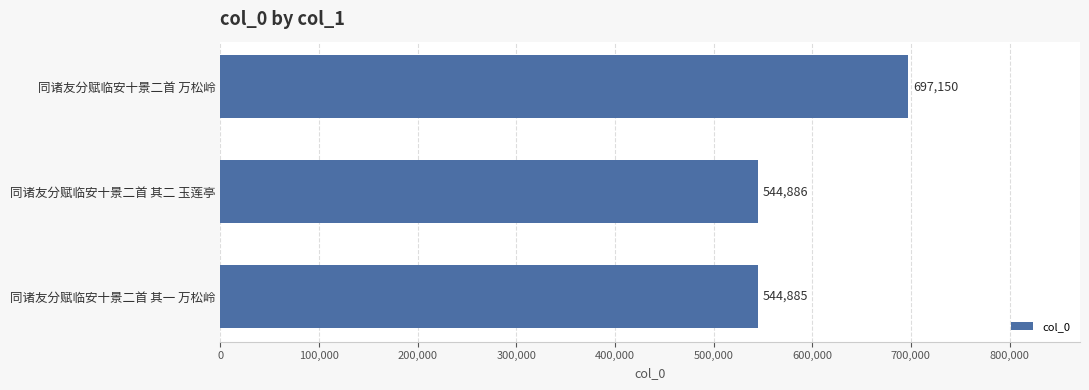

Which has a higher value, 同诸友分赋临安十景二首 其二 玉莲亭 or 同诸友分赋临安十景二首 万松岭?

同诸友分赋临安十景二首 万松岭